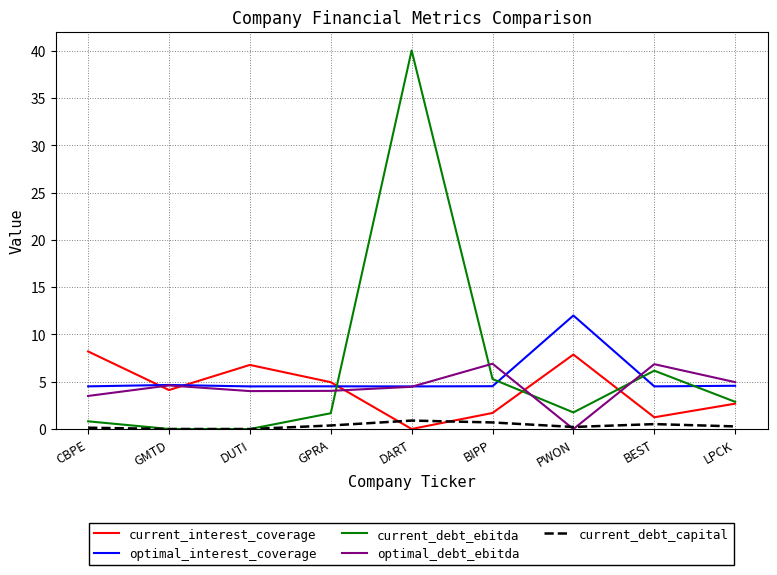

What is the highest value of the current_interest_coverage series?

8.2